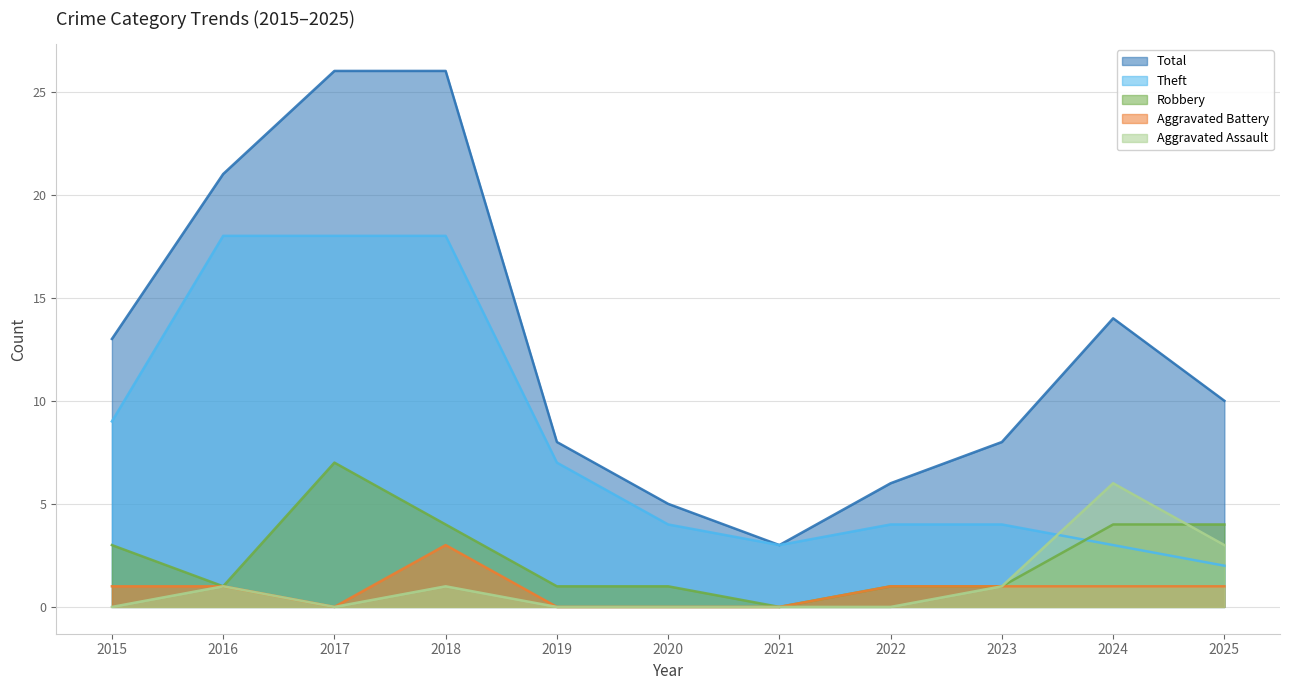

How many values in the Robbery series are below 1?

1